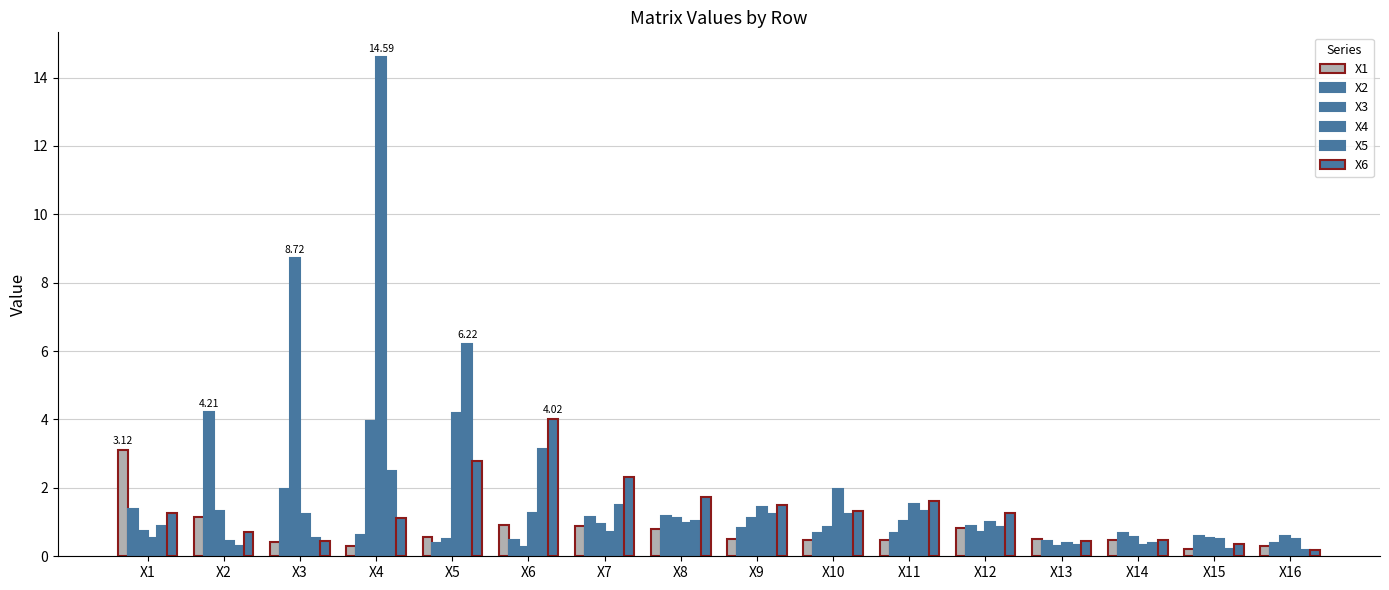

What is the sum of all X3 values?

23.3